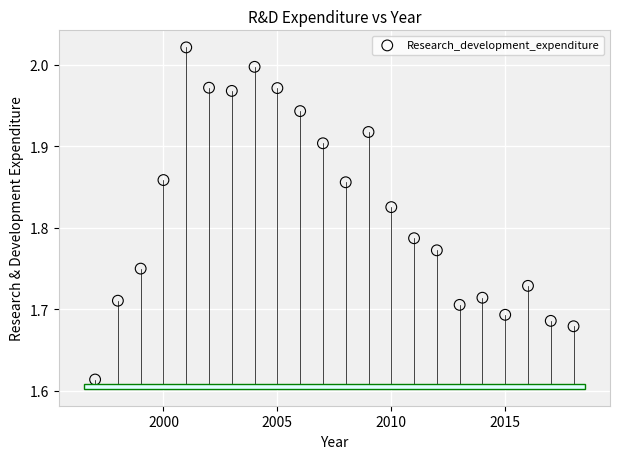

What is the range of X values (max minus min)?

21.0